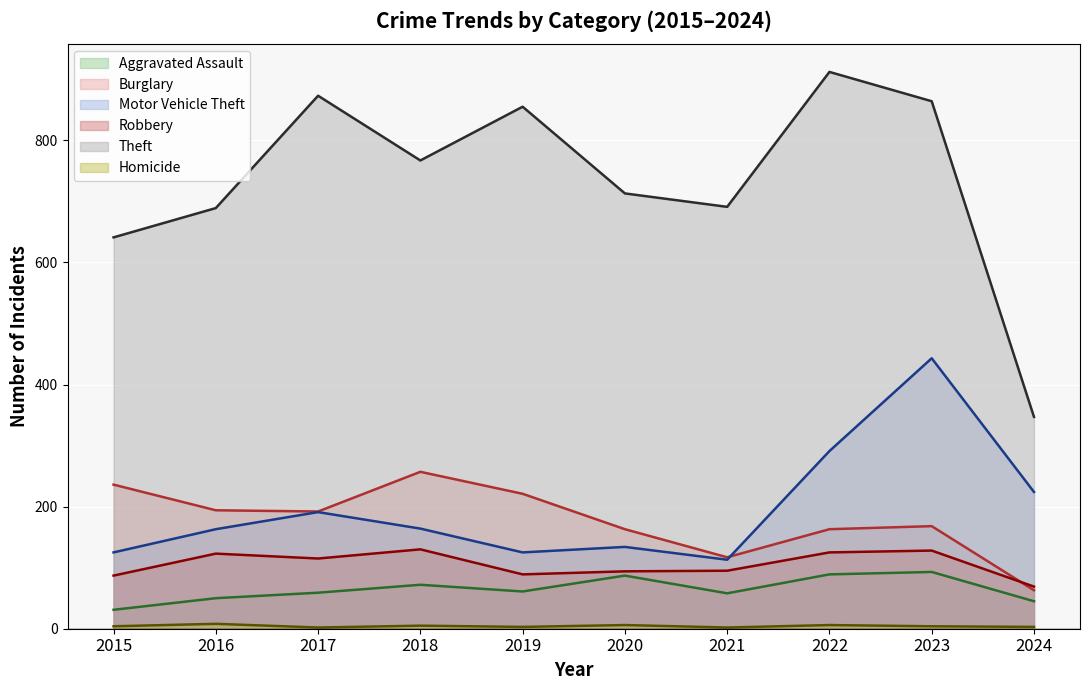

Which series changed the most between 2017 and 2021?

Theft